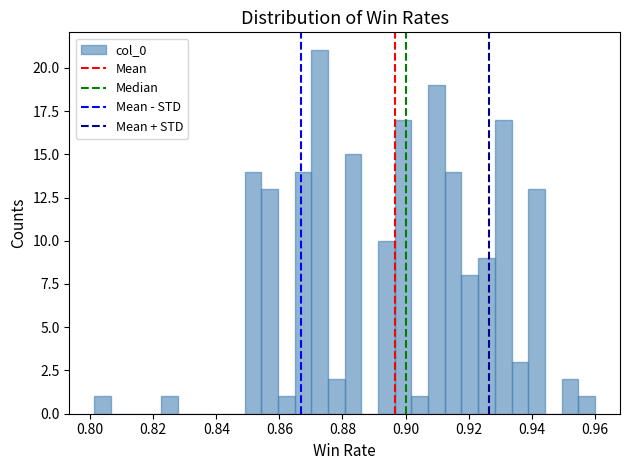

Around what value on the x-axis is the tallest bar? Give the approximate position of its centre, as read against the axis.

0.872